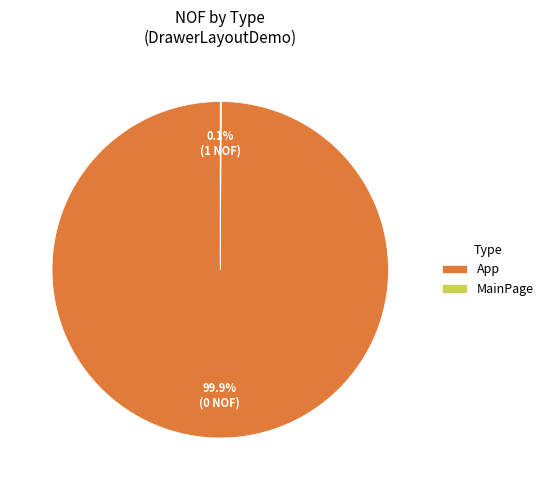

Which slice is the largest?

App